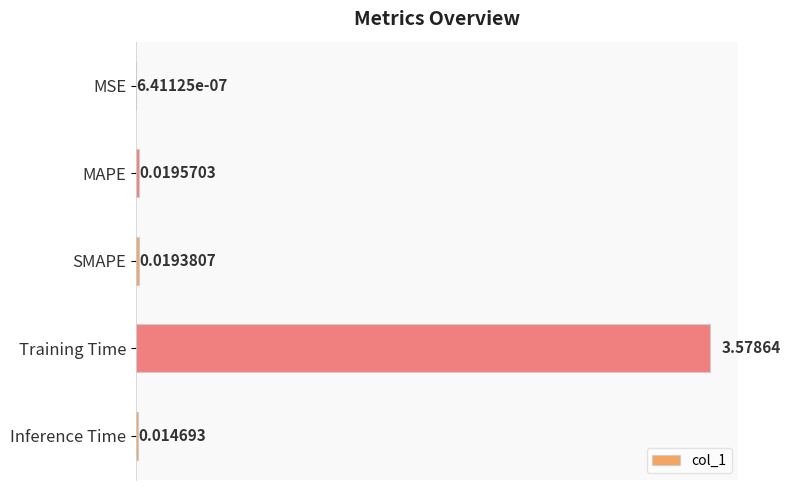

At which label is the value closest to 1?

MAPE